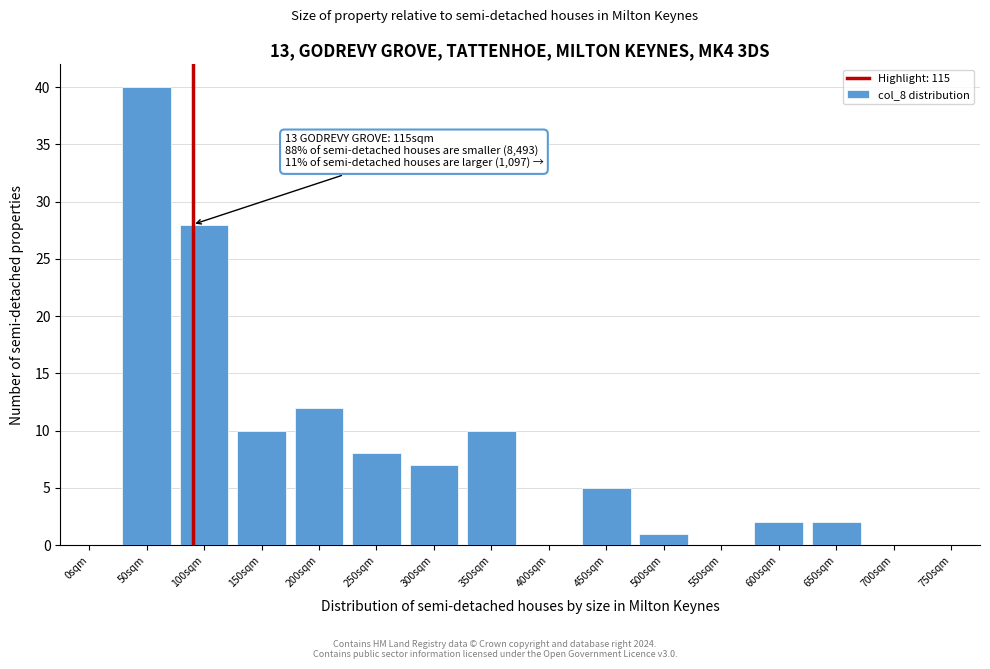

Reading right to left, list all the values displayed in this chart.

750sqm=0	700sqm=0	650sqm=2	600sqm=2	550sqm=0	500sqm=1	450sqm=5	400sqm=0	350sqm=10	300sqm=7	250sqm=8	200sqm=12	150sqm=10	100sqm=28	50sqm=40	0sqm=0